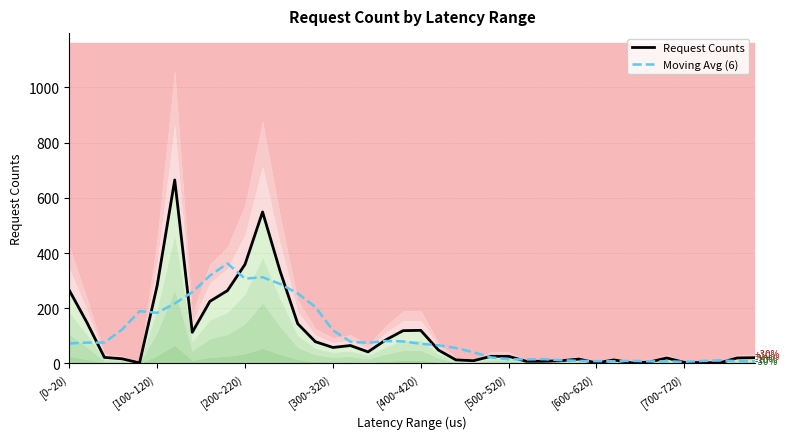

What is the difference between the highest and lowest values at [400~420)?

187.5